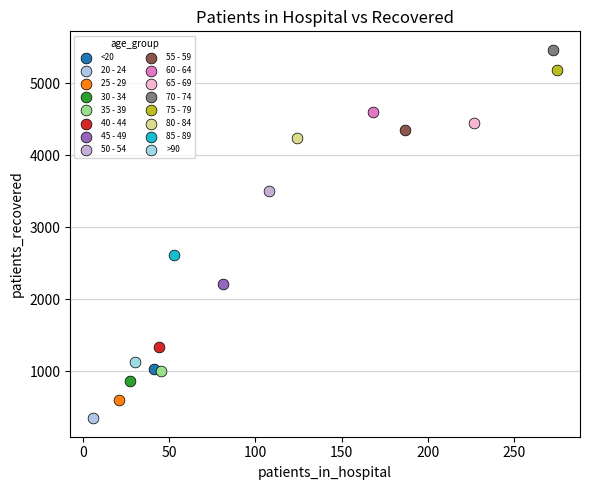

What are all the series names shown in the legend?

<20, 20 - 24, 25 - 29, 30 - 34, 35 - 39, 40 - 44, 45 - 49, 50 - 54, 55 - 59, 60 - 64, 65 - 69, 70 - 74, 75 - 79, 80 - 84, 85 - 89, >90